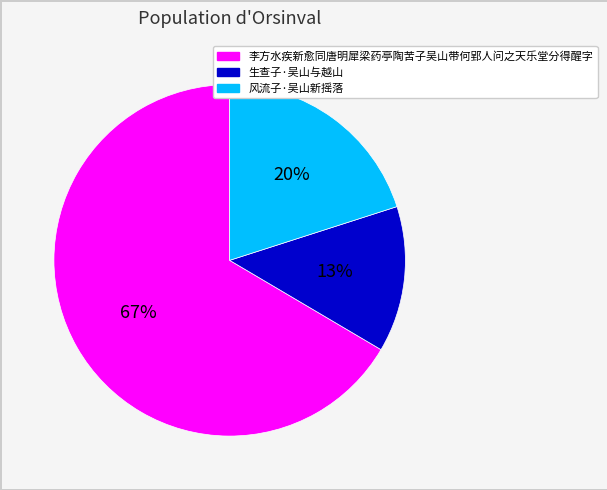

Approximately how many times larger is the value at 生查子·吴山与越山 compared to 李方水疾新愈同唐明犀梁药亭陶苦子吴山带何郢人问之天乐堂分得醒字?

0.2